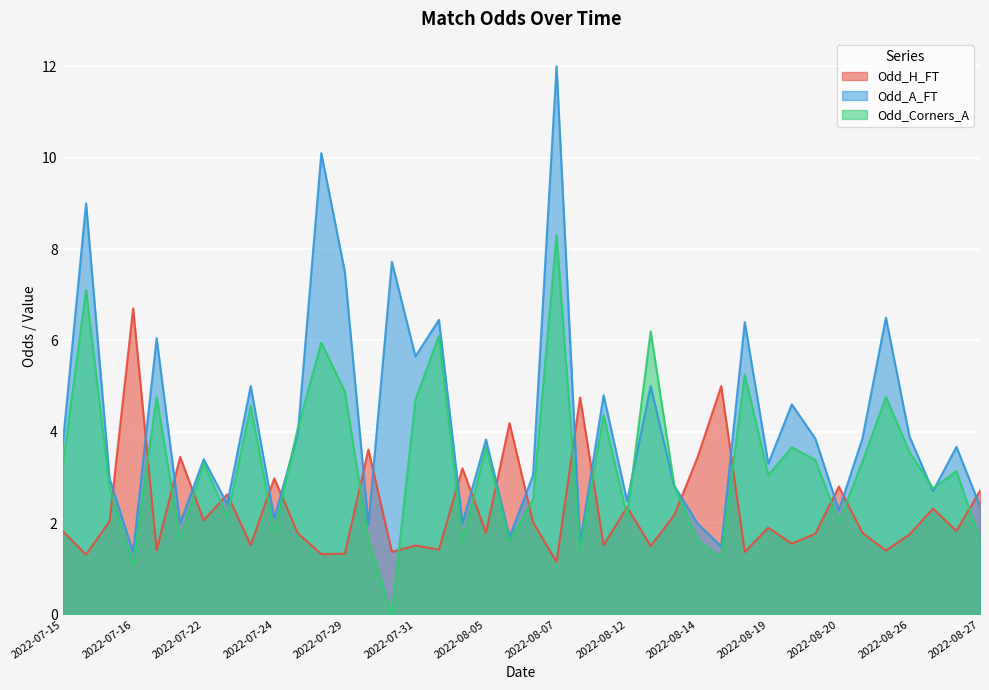

What is the lowest value of the Odd_H_FT series?

1.1